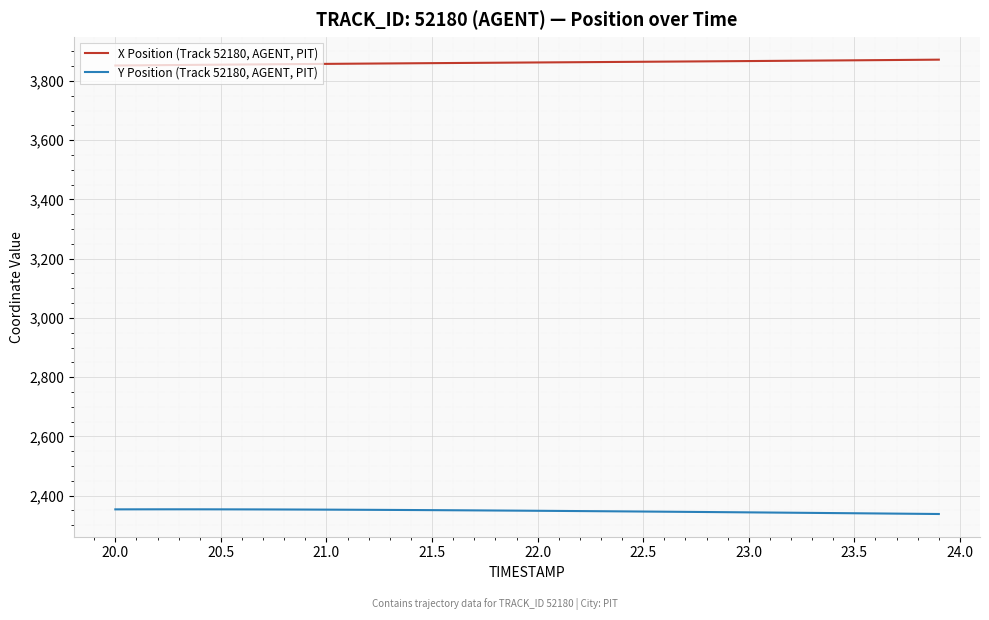

Does the chart have visible grid lines?

Yes